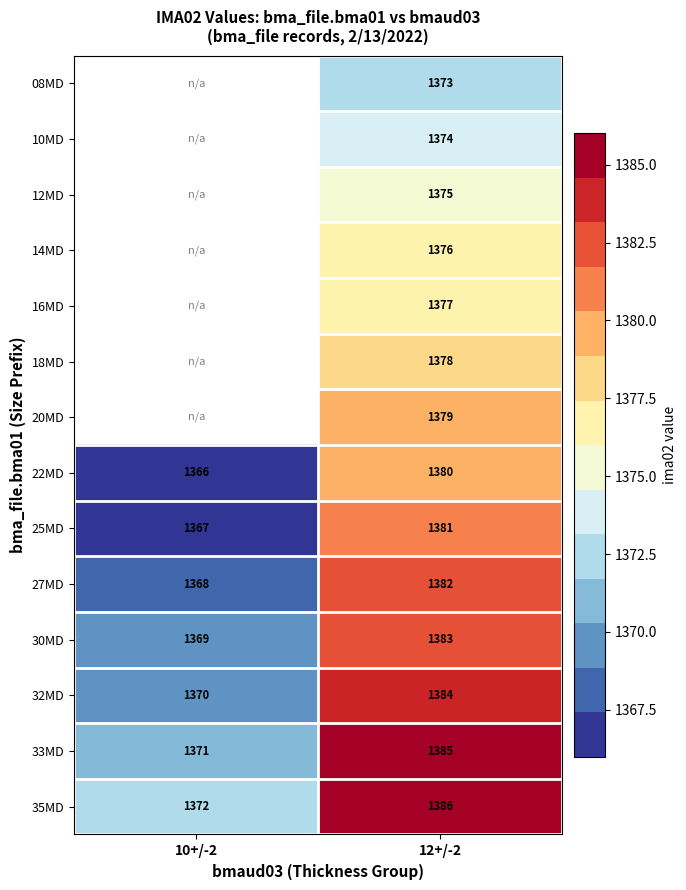

True or false: 32MD has a value of 1800.1 at 12+/-2.

False